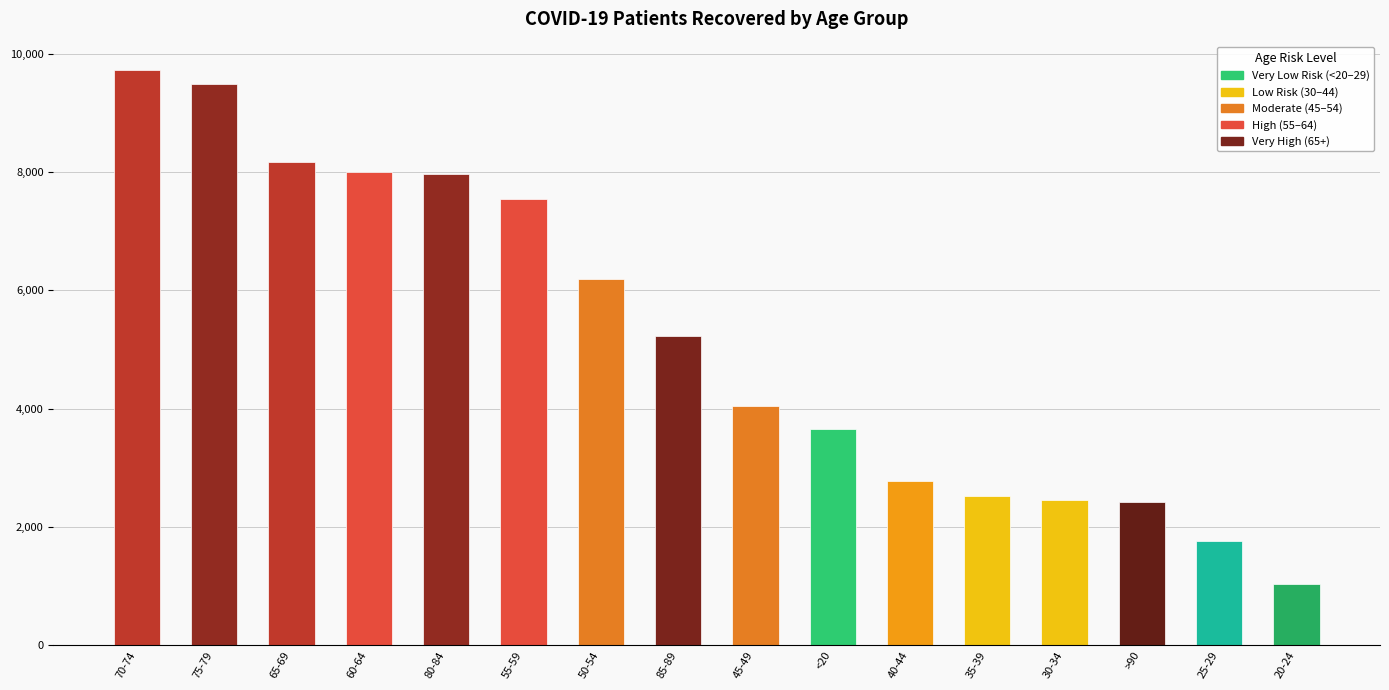

At which label does the data first exceed 5222?

70-74